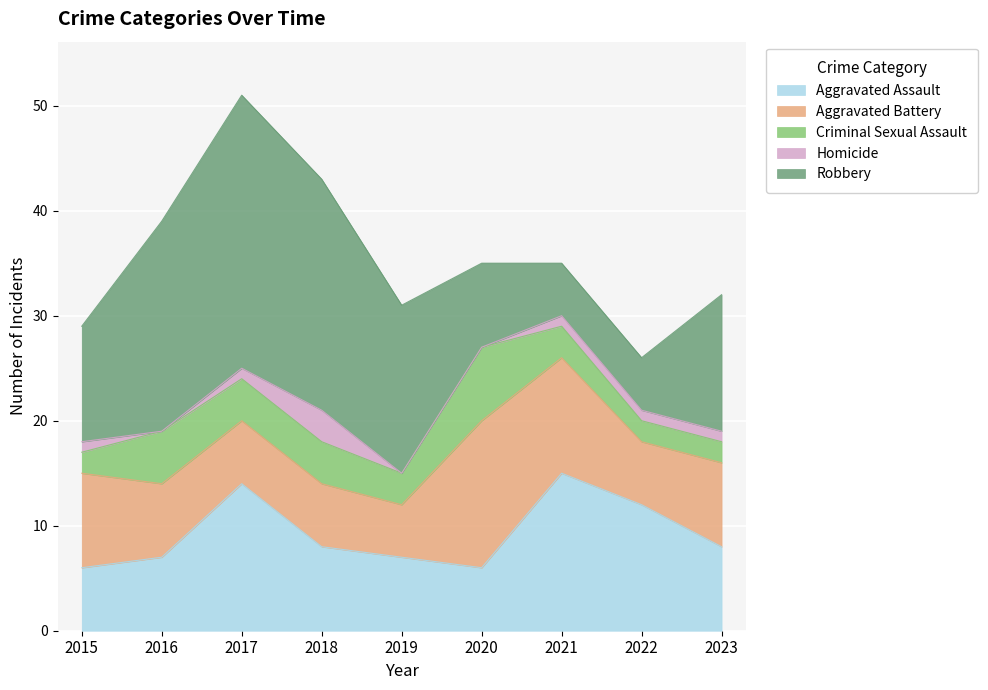

True or false: Criminal Sexual Assault and Homicide intersect in this chart.

False